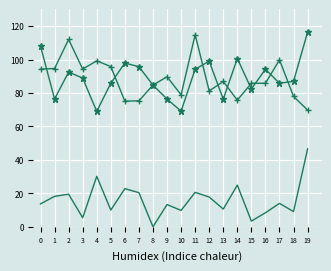

What is the total value across all series at 16?

188.4